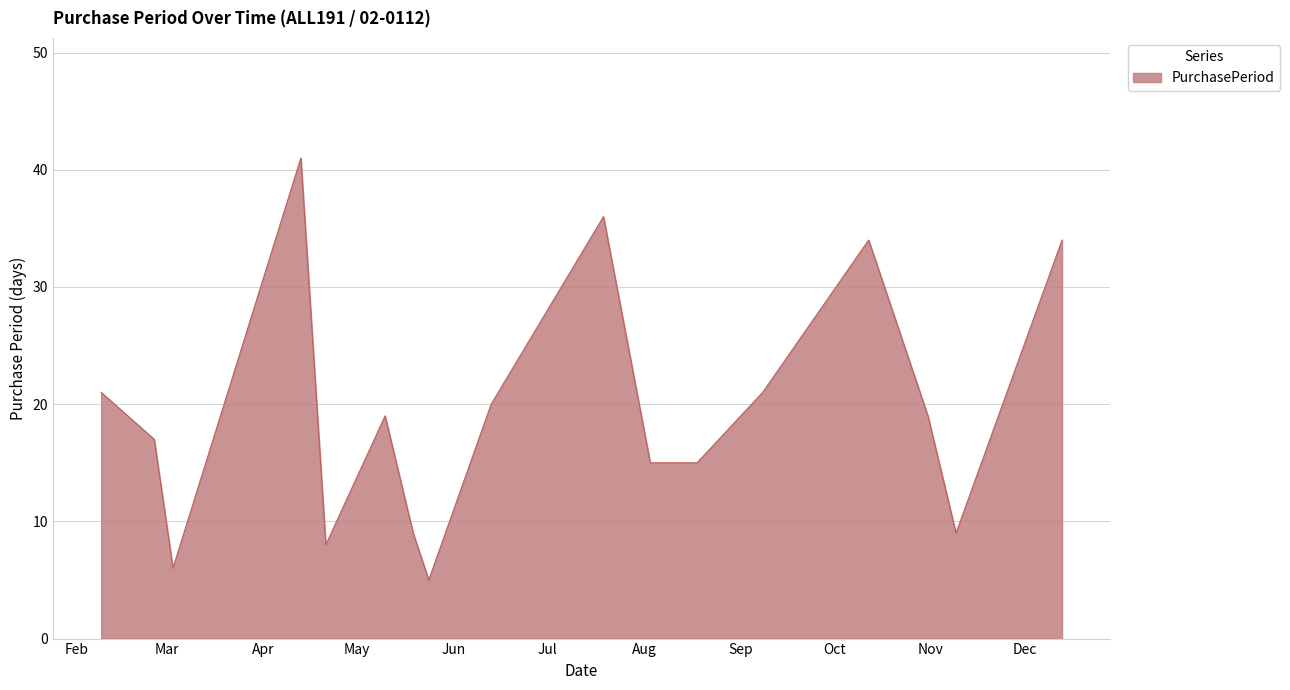

What is the difference between the maximum and minimum values?

36